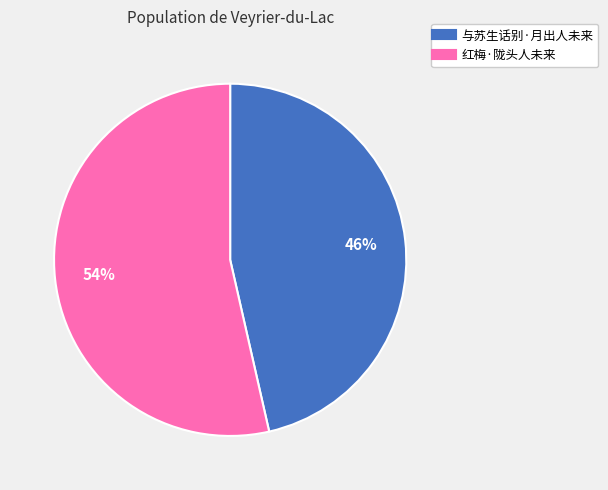

Rank the categories by value from lowest to highest.

与苏生话别·月出人未来, 红梅·陇头人未来